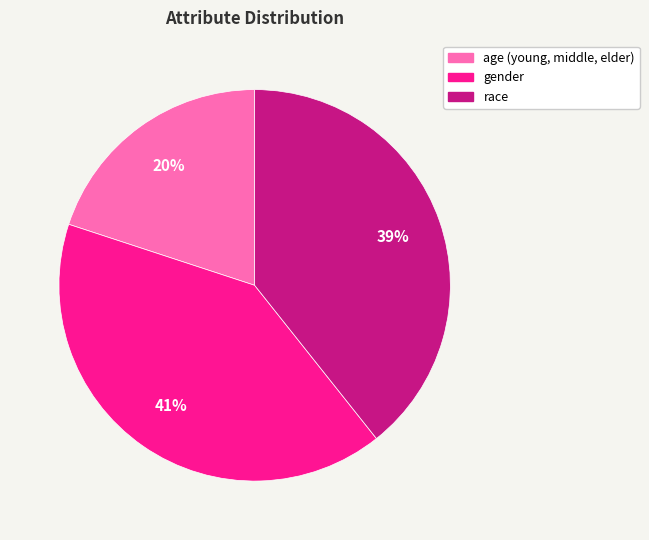

Do race and gender together represent more than half of the pie?

Yes